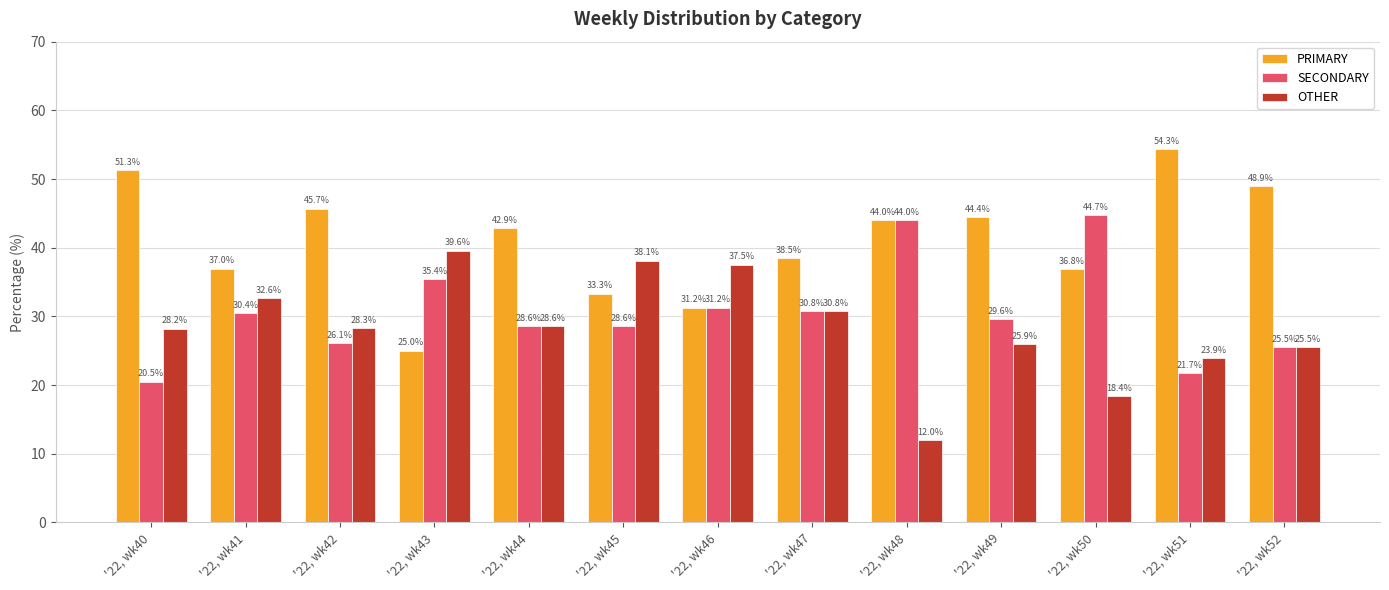

What is the difference between the maximum and minimum values in the SECONDARY series?

24.2